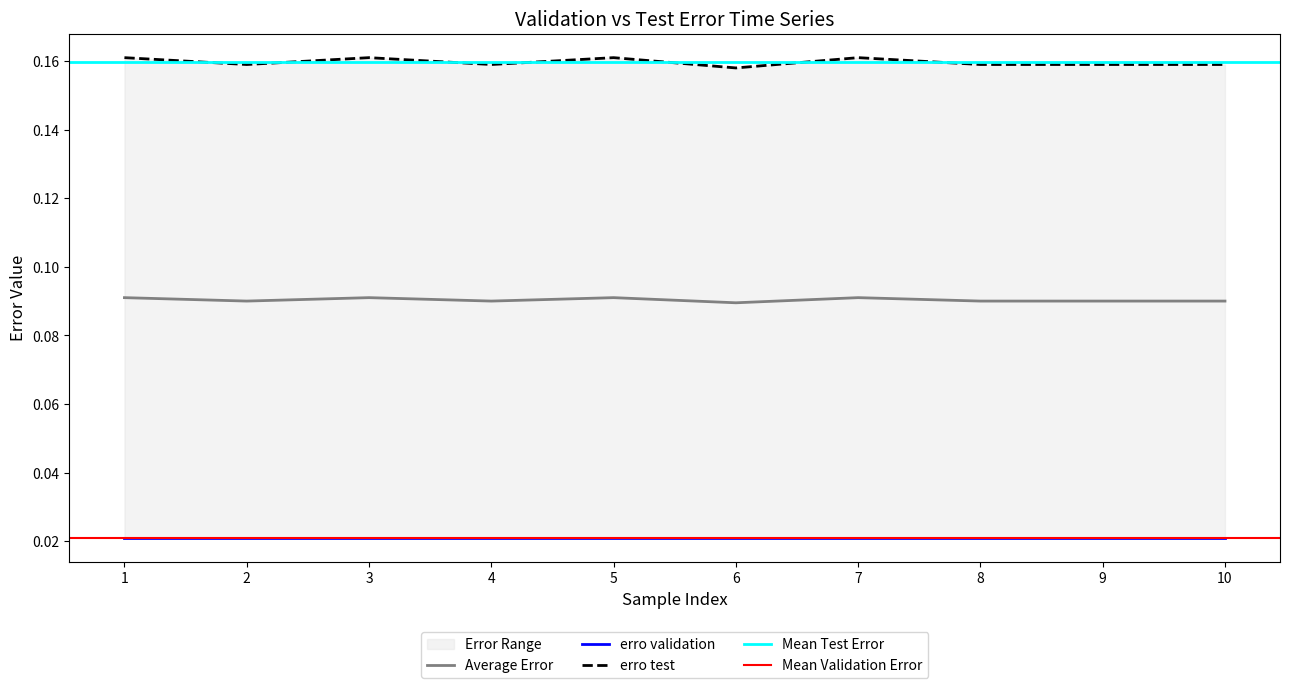

The value of Average Error at 2 is 0.0. True or false?

False